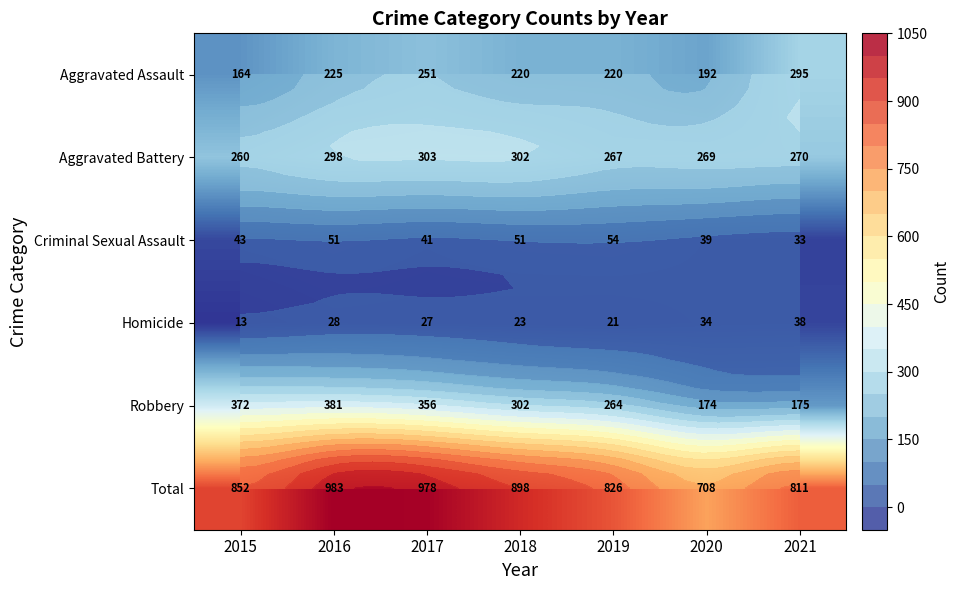

What is the lowest value of the Homicide series?

13